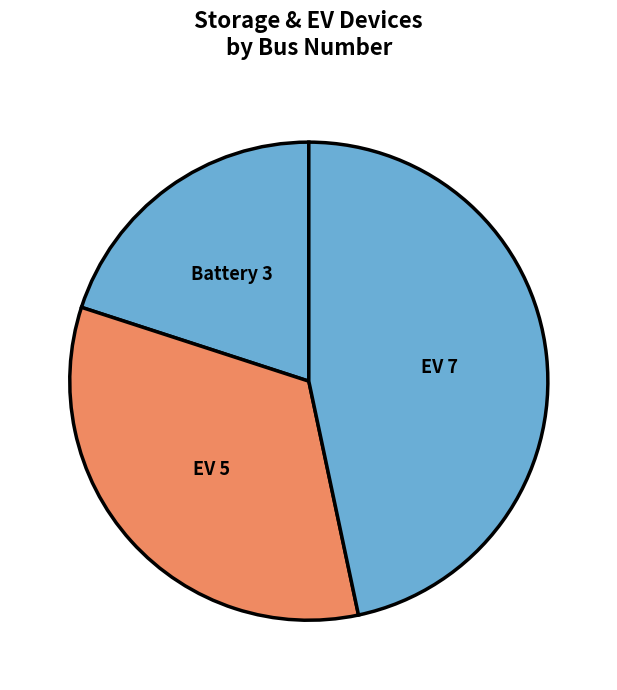

Count the number of slices in the pie.

3